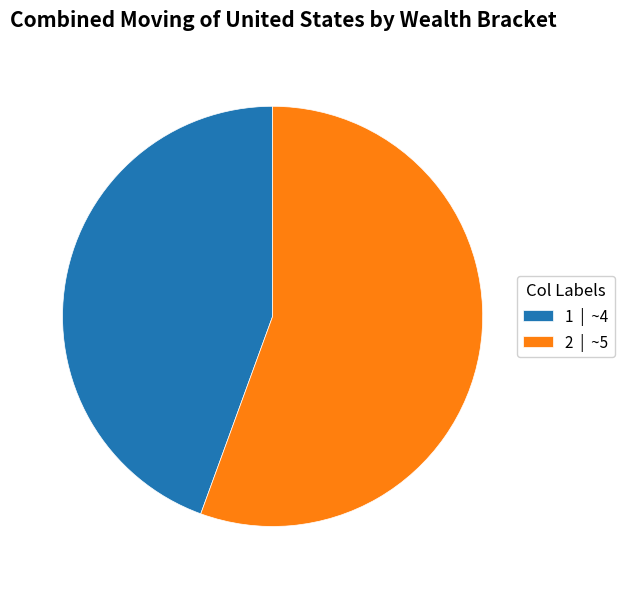

Rank the categories by value from highest to lowest.

2, 1